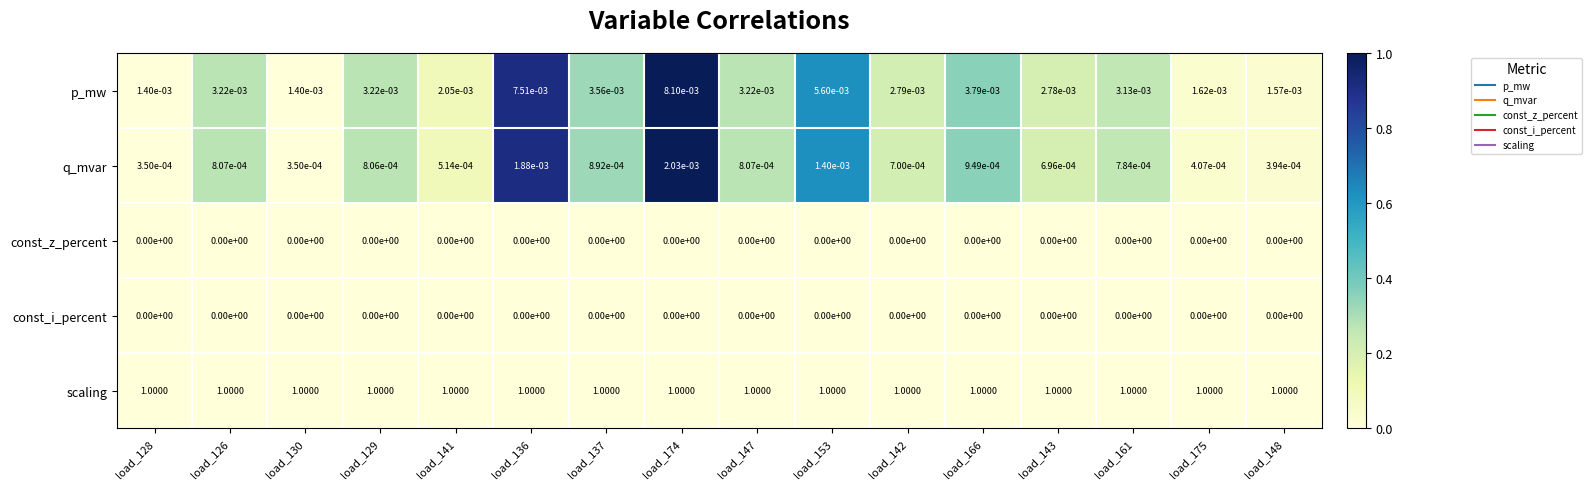

Which series has the largest total across all categories?

scaling